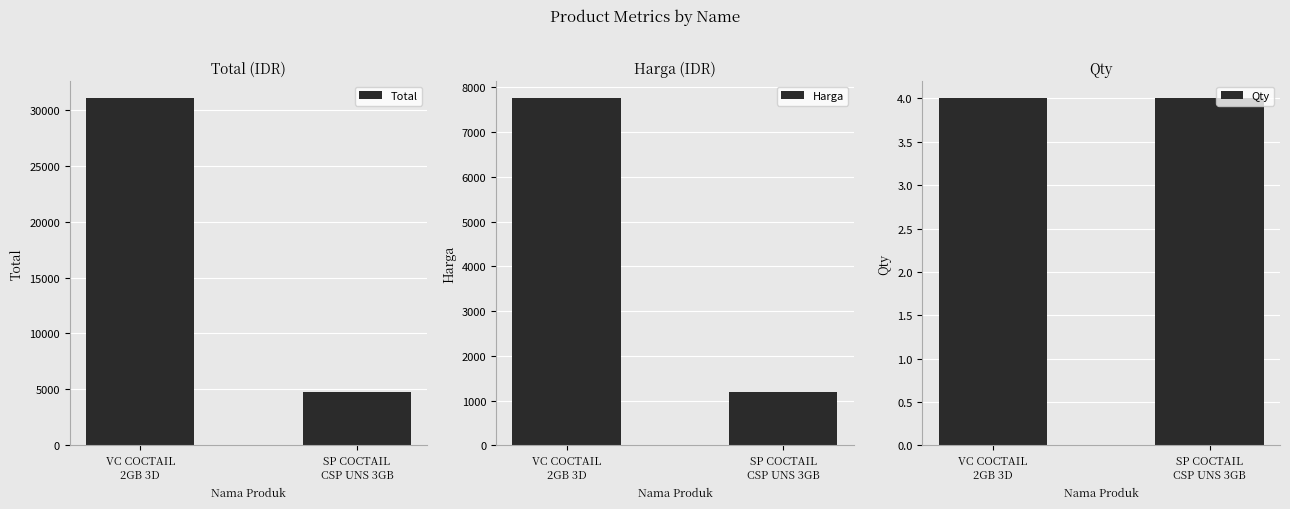

Are the bars horizontal?

No